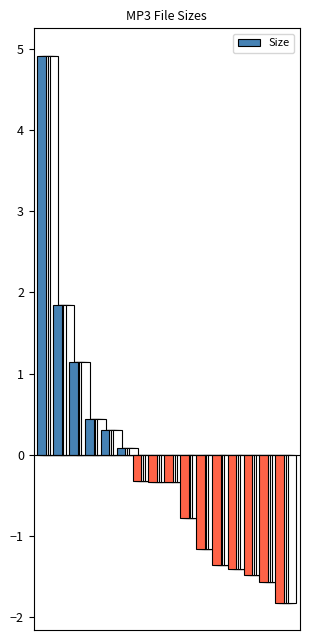

At which label is the value closest to 6?

05 Trouble In Mind.mp3